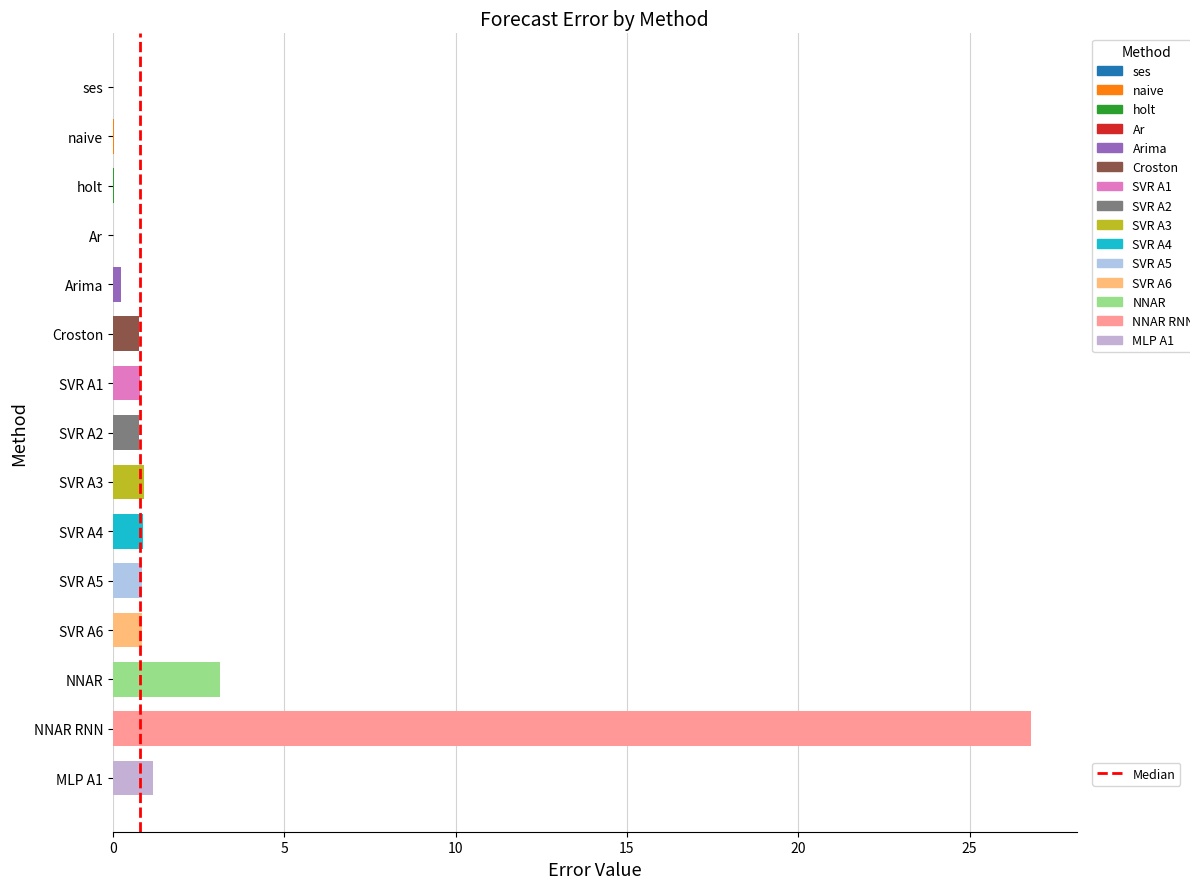

What is the change in value from SVR A3 to NNAR RNN?

+25.9